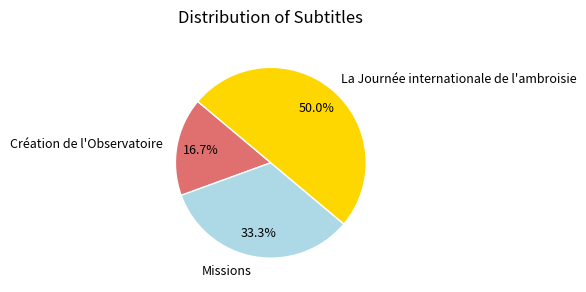

Count the number of slices in the pie.

3